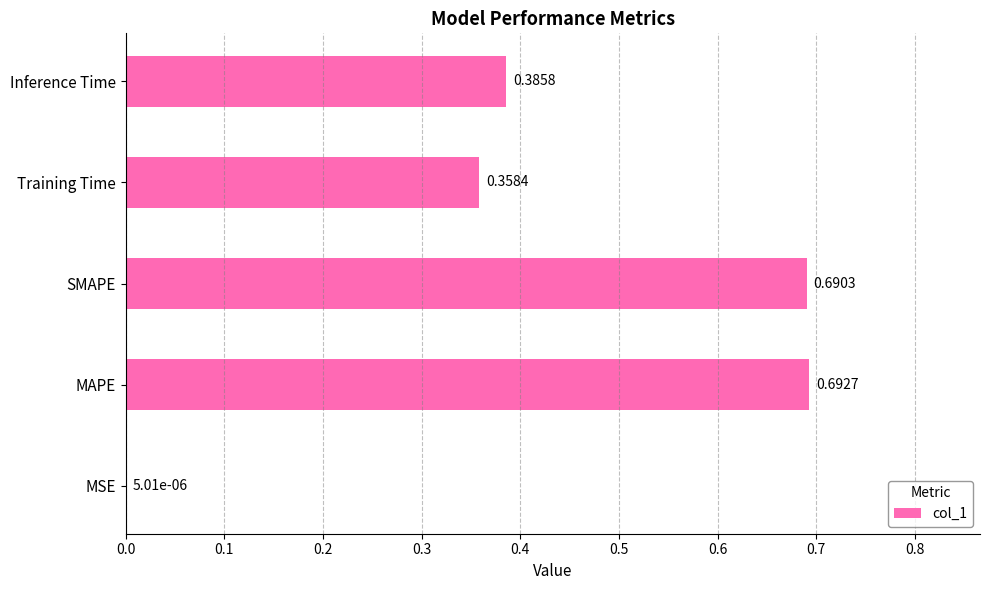

What is the change in value from MAPE to Inference Time?

-0.3